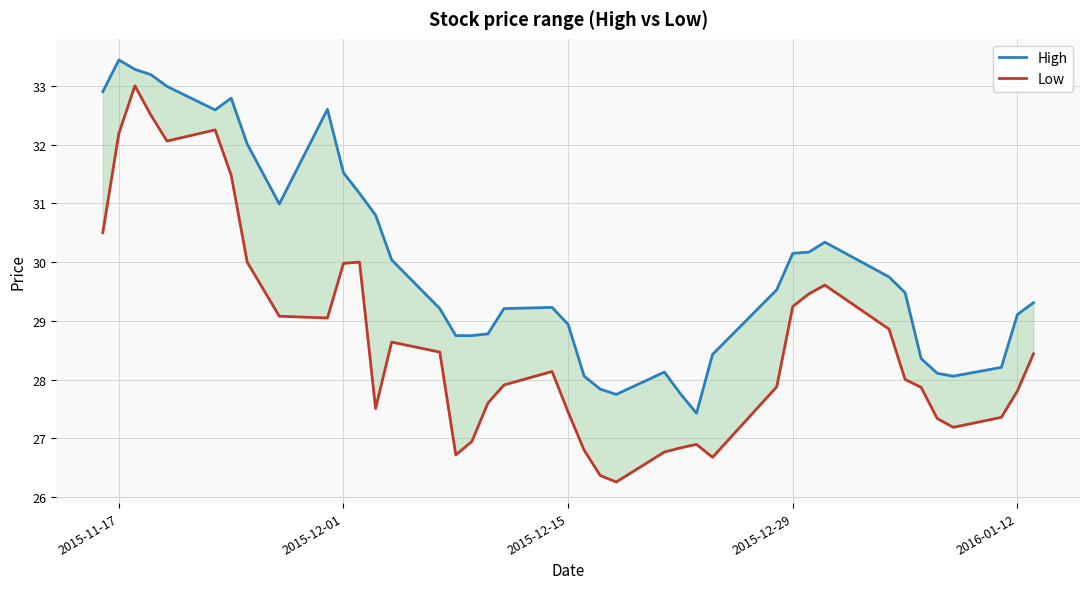

What position from the left is 2015-12-29?

4